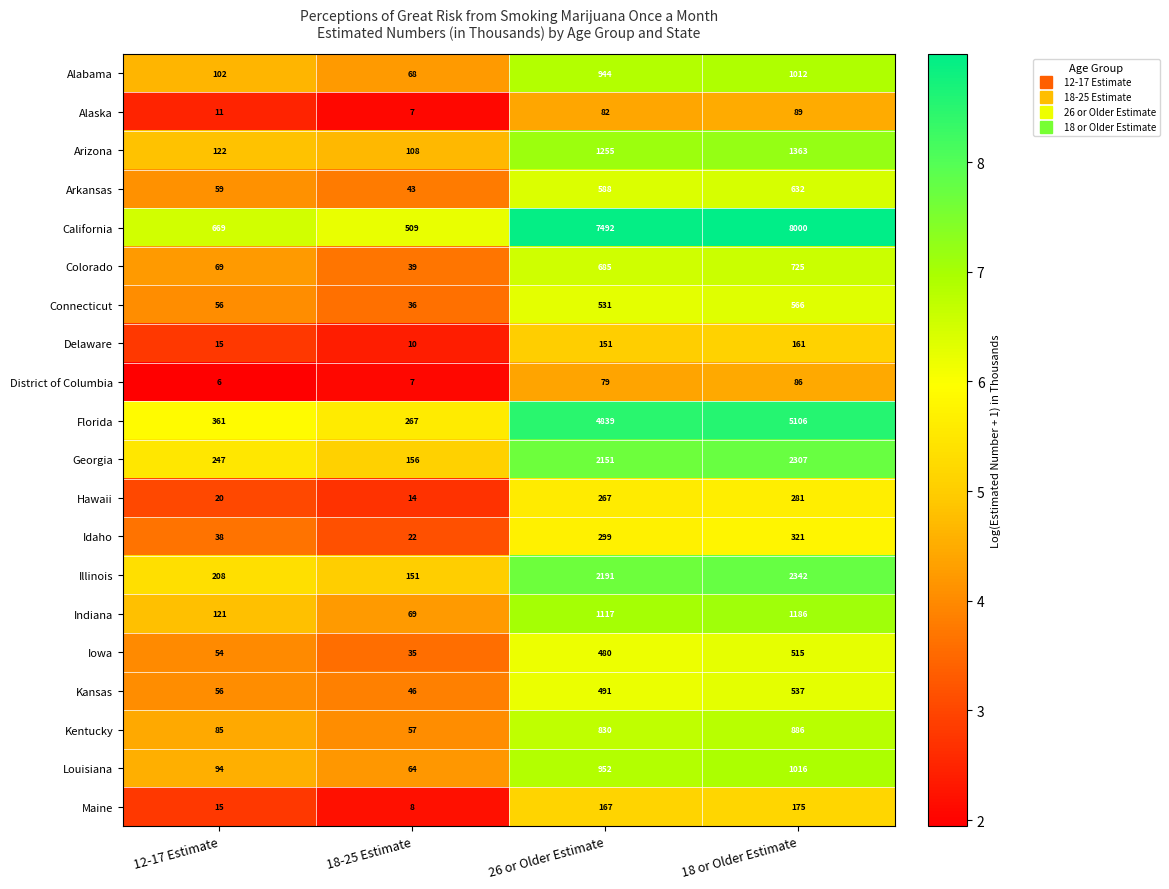

At which label is Arkansas closest to 337?

26 or Older Estimate